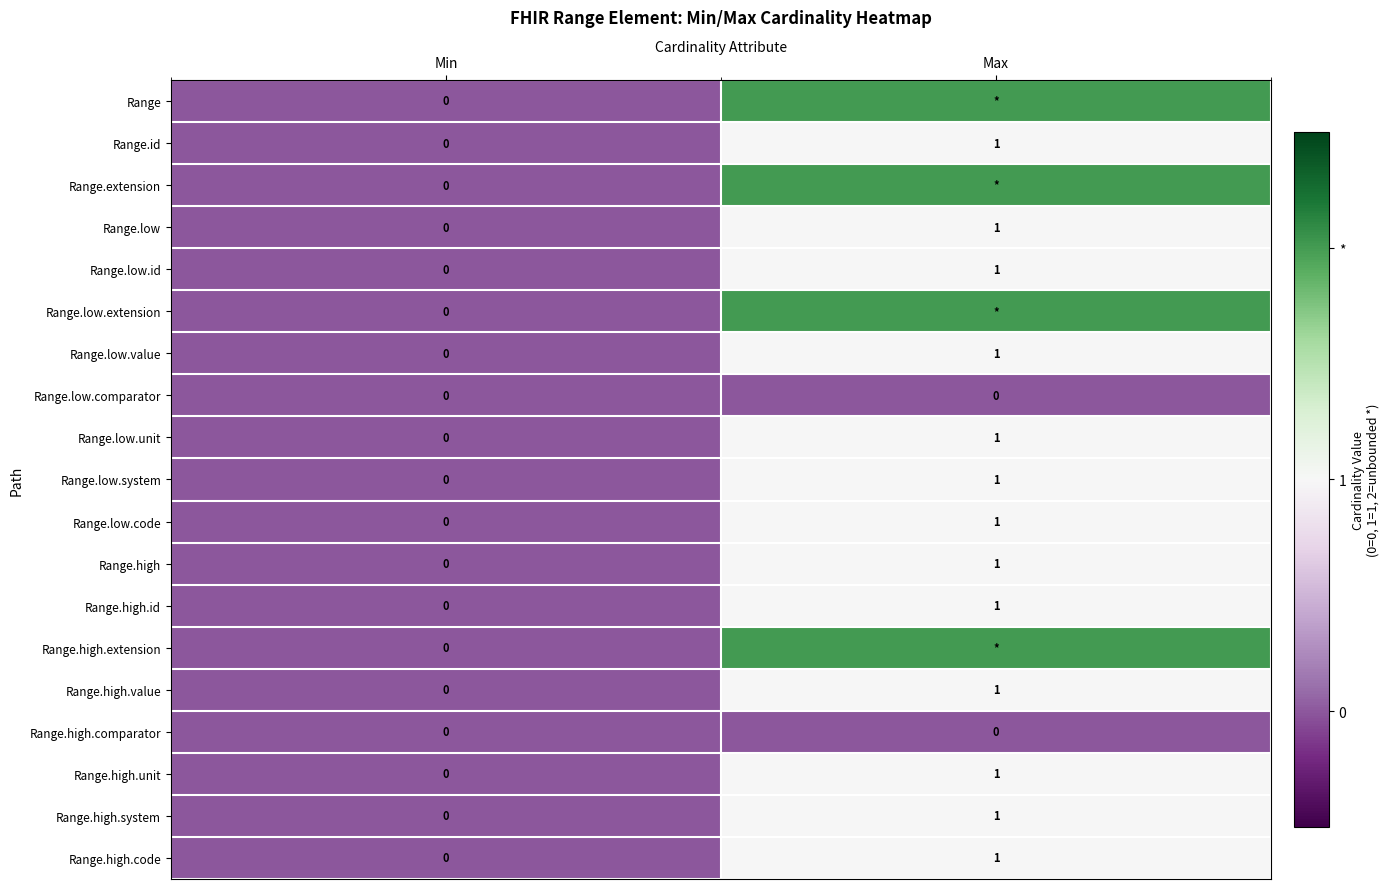

The Range.high.value series shows 1 at Max. True or false?

True